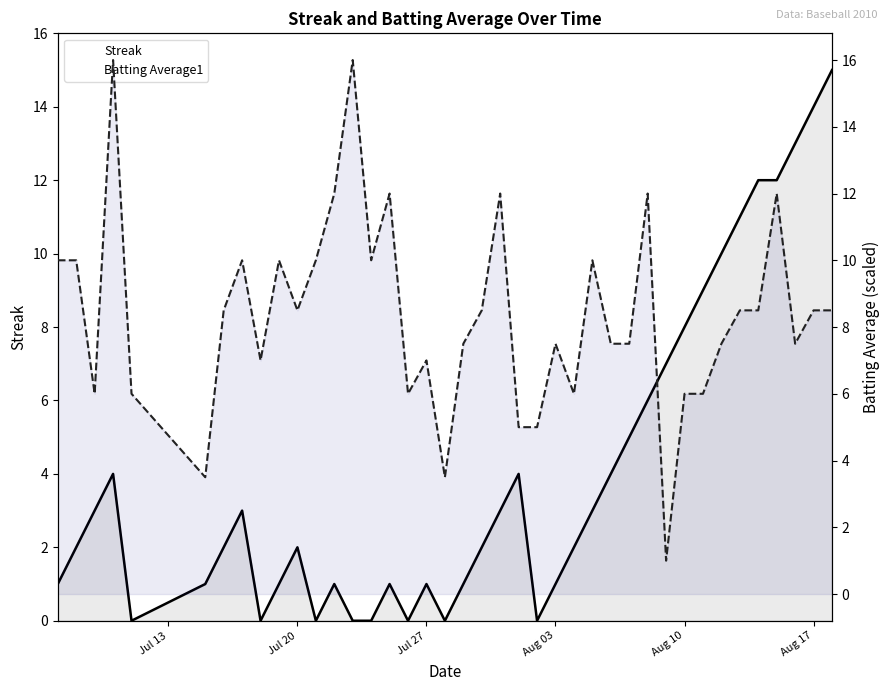

List the series in order of their overall mean, highest first.

Batting Average1, Streak